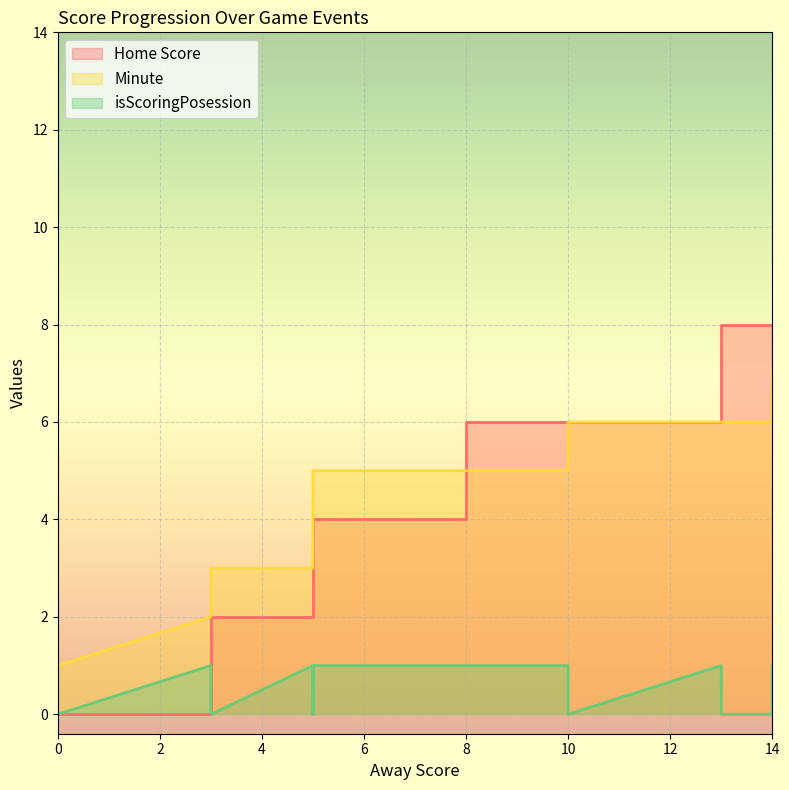

After their last crossing, which series has the higher values: Minute or Home Score?

Home Score